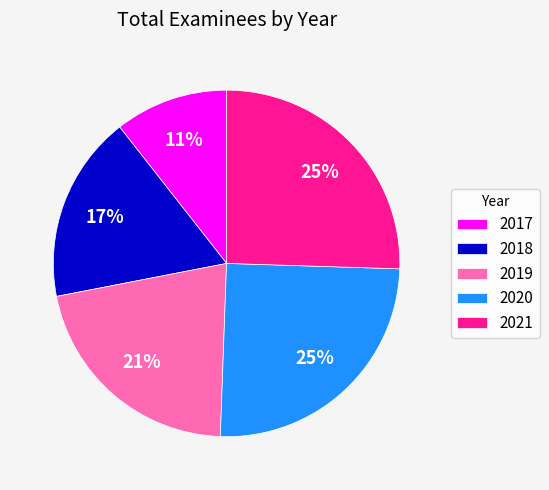

Do 2019 and 2020 together represent more than half of the pie?

No